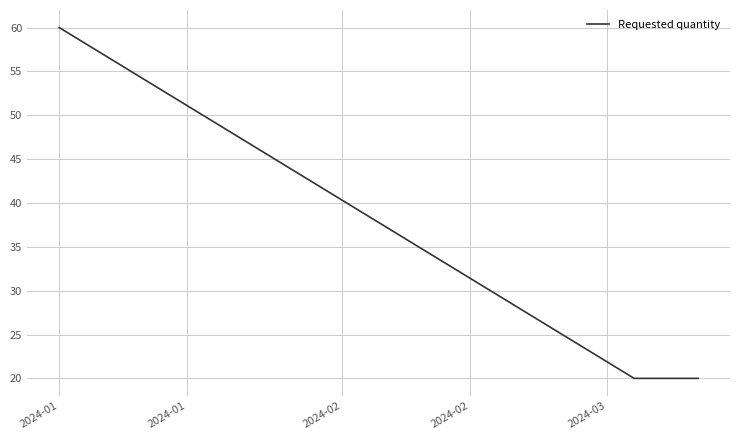

What is the greatest value displayed?

60